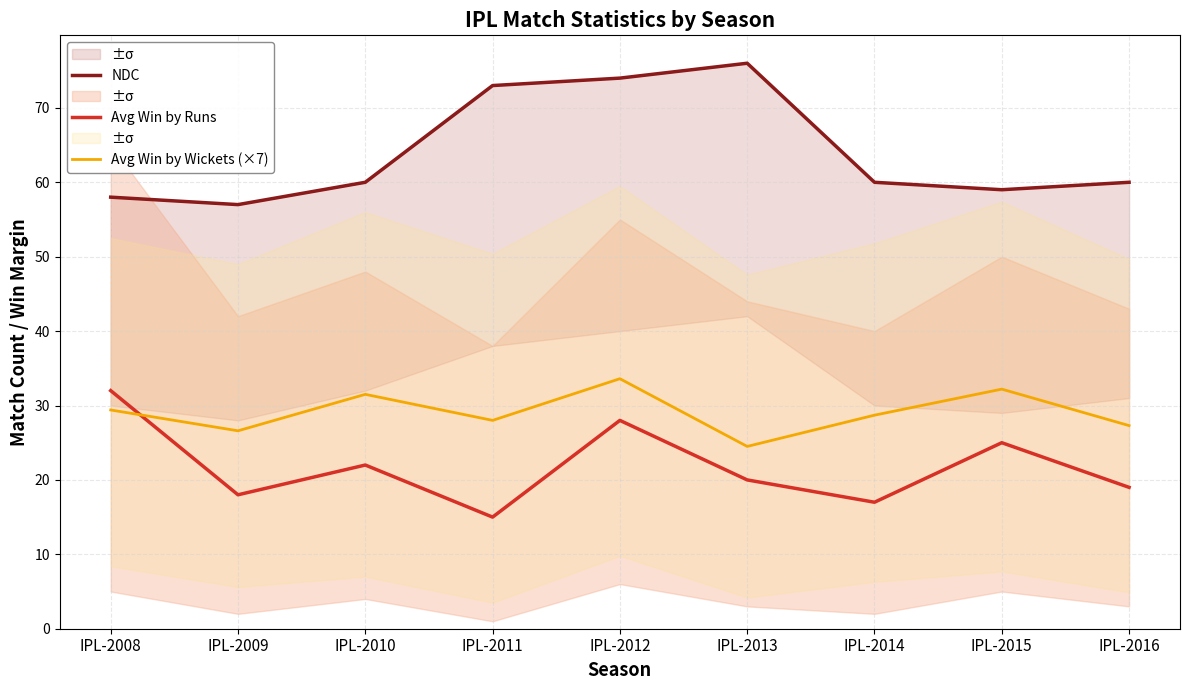

What is the difference between the Avg Win by Runs values at IPL-2012 and IPL-2016?

9.0